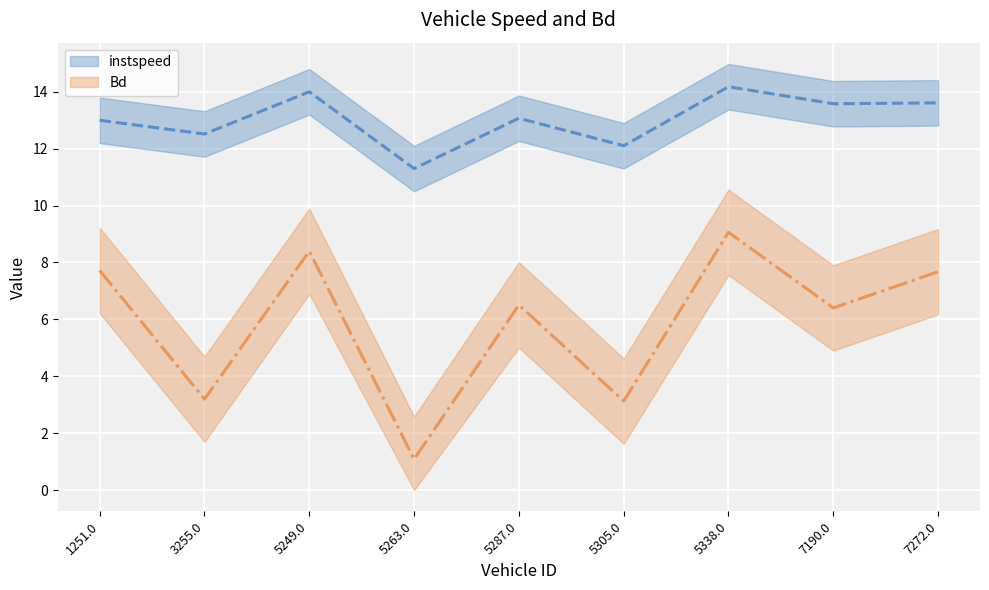

True or false: Bd and instspeed cross at least once.

False